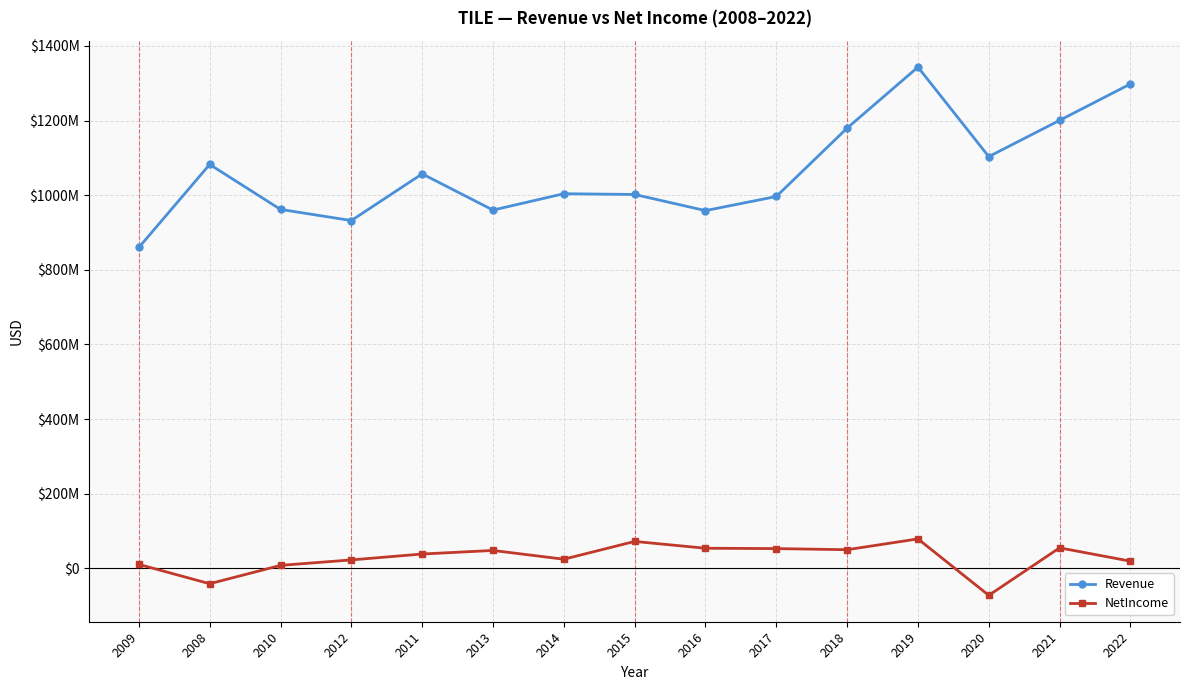

At which category is the sum across all series the highest?

2019